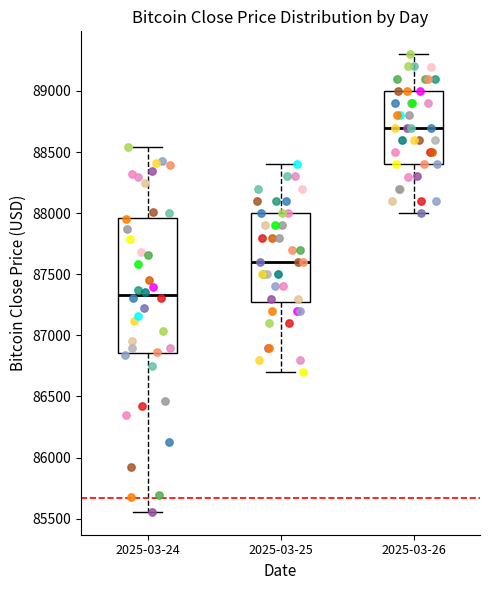

Reading left to right, transcribe this box plot: for each box, give where its median line is, the range the box spans, and where its two whiskers end, as read against the y-axis. The values are not printed on the chart, so give them approximately, as read against the axis.

2025-03-24: median 87350, box 86850 to 87950, whiskers 85550 to 88550
2025-03-25: median 87600, box 87300 to 88000, whiskers 86700 to 88400
2025-03-26: median 88700, box 88400 to 89000, whiskers 88000 to 89300